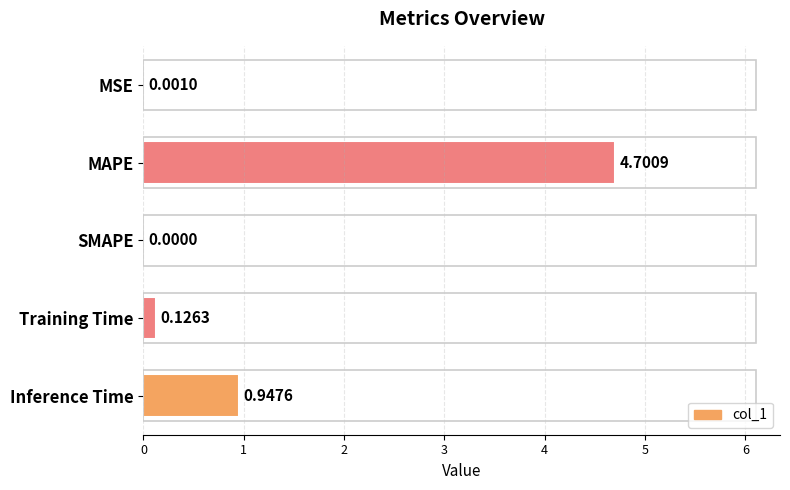

Which category has the highest value across all series?

MAPE